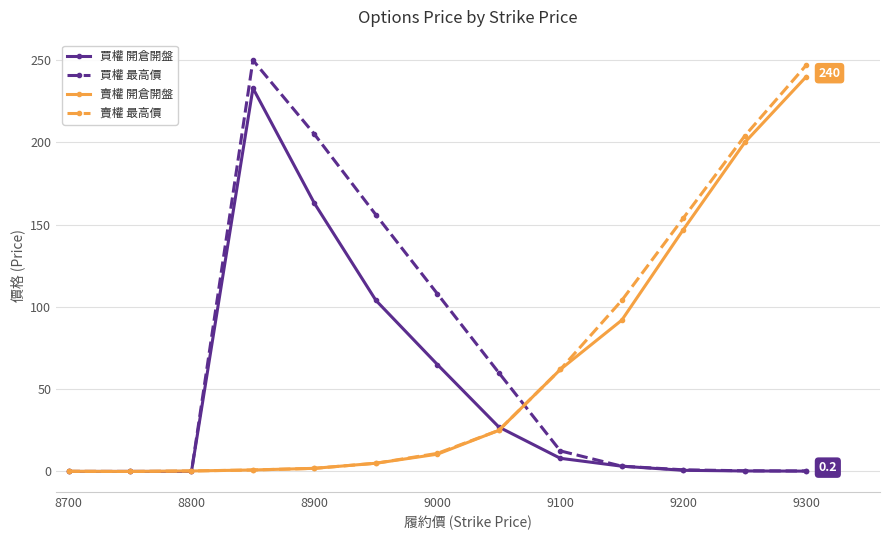

What is the highest value of the 賣權 最高價 series?

247.0